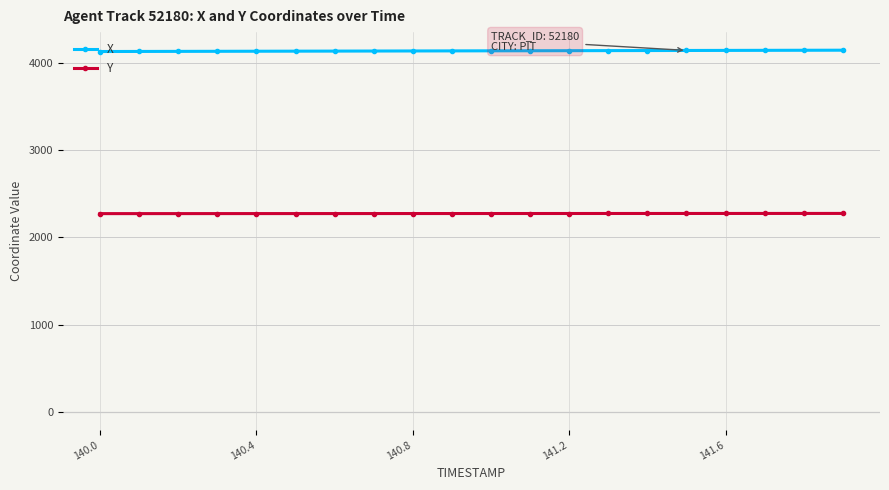

Which series has the largest total across all categories?

X